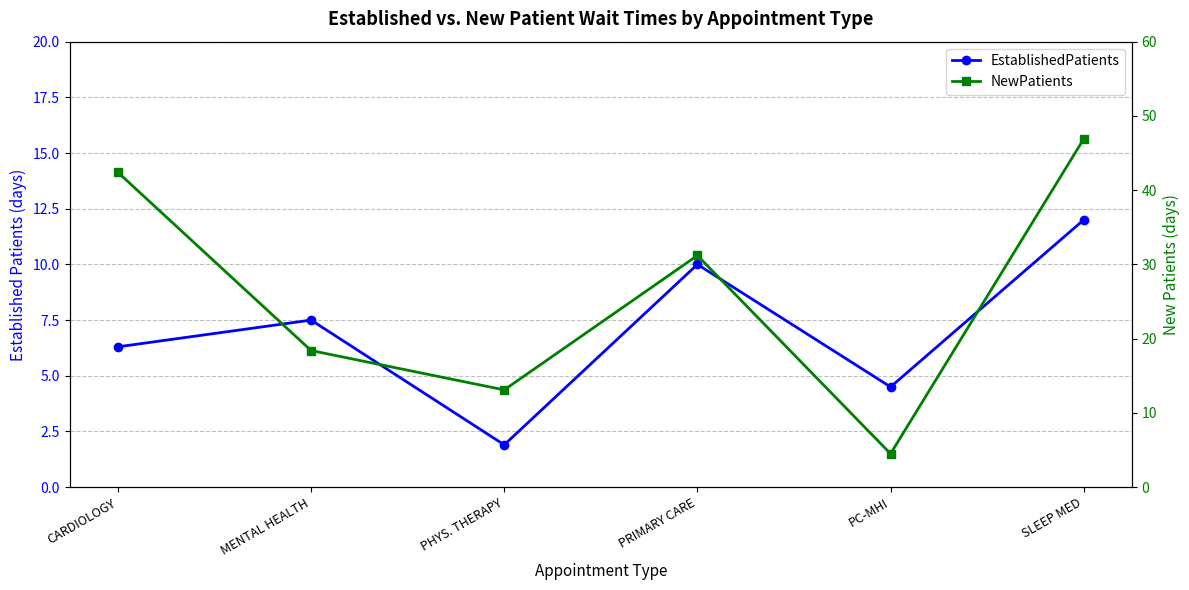

What is the difference between the NewPatients values at CARDIOLOGY and MENTAL HEALTH?

24.0